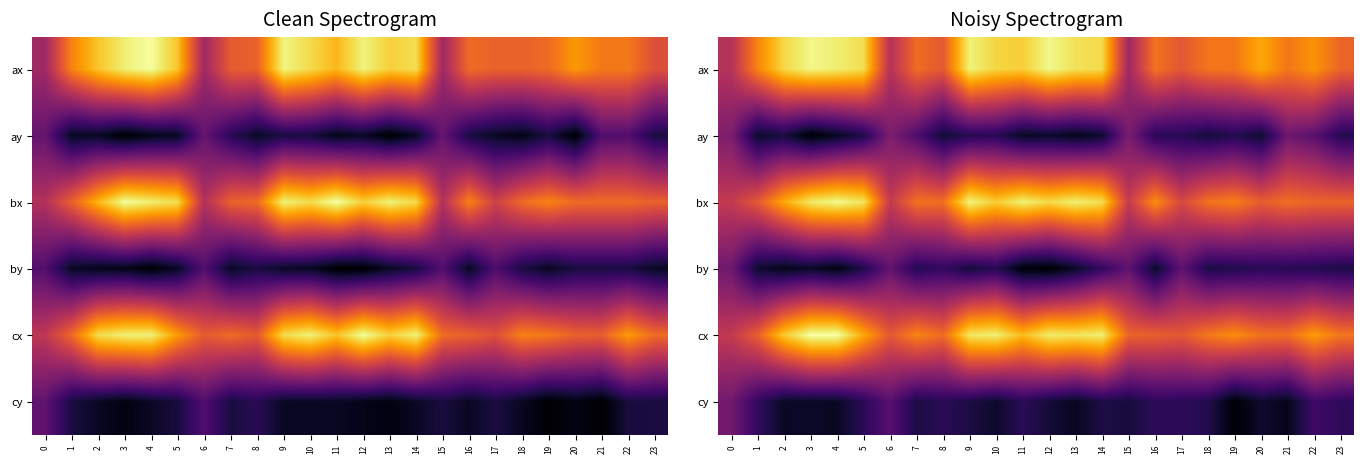

The bx series shows 239.7 at 0. True or false?

False